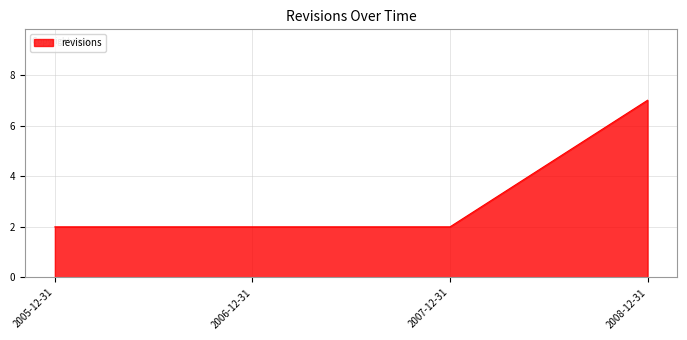

Reading left to right, transcribe all the data shown in this chart.

2	2	2	7